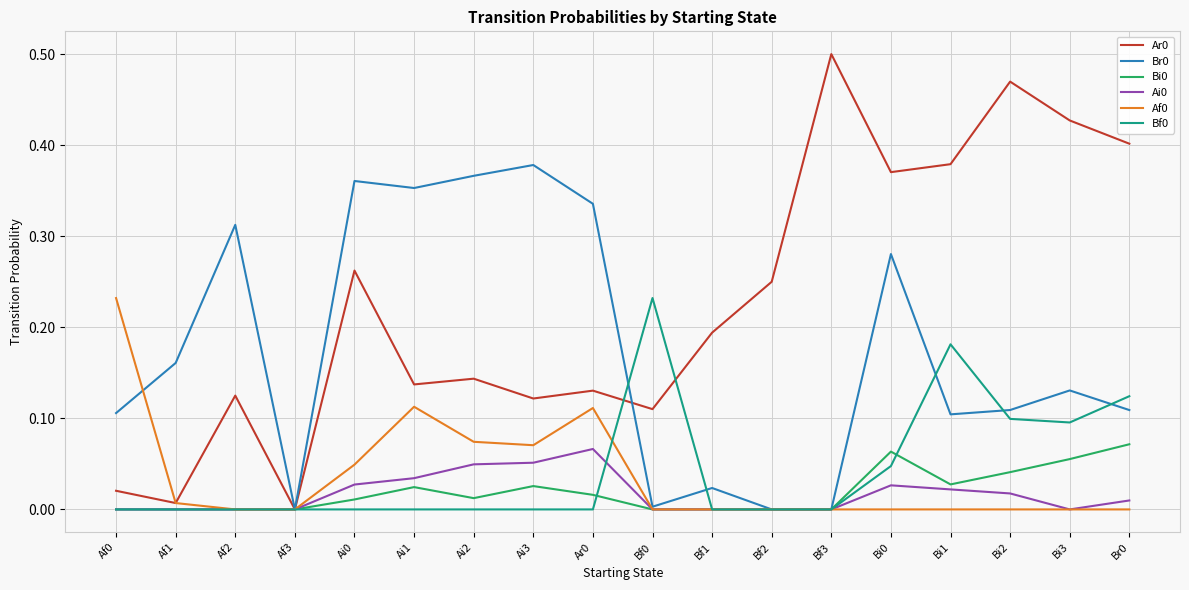

The Ar0 series shows 0.4 at Br0. True or false?

True